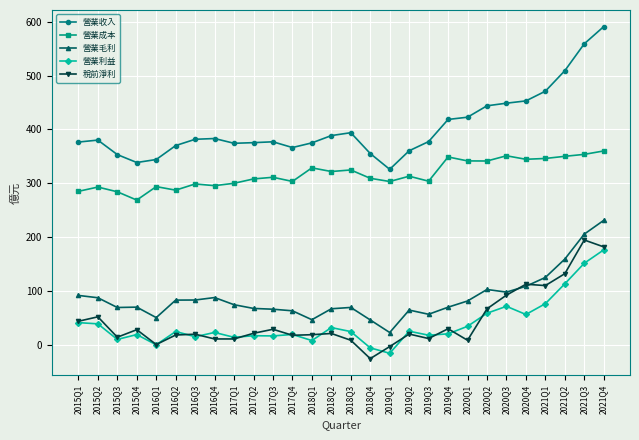

At 2020Q2, list the series in order from largest to smallest.

營業收入, 營業成本, 營業毛利, 稅前淨利, 營業利益